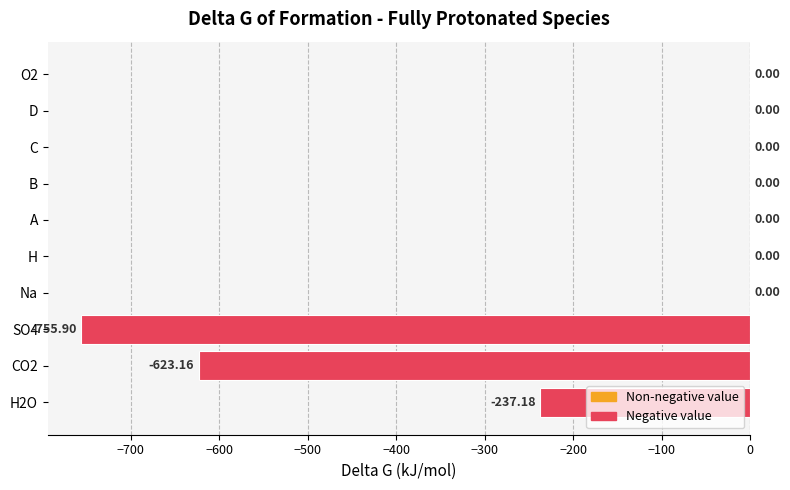

What is the sum of all values?

-1616.2